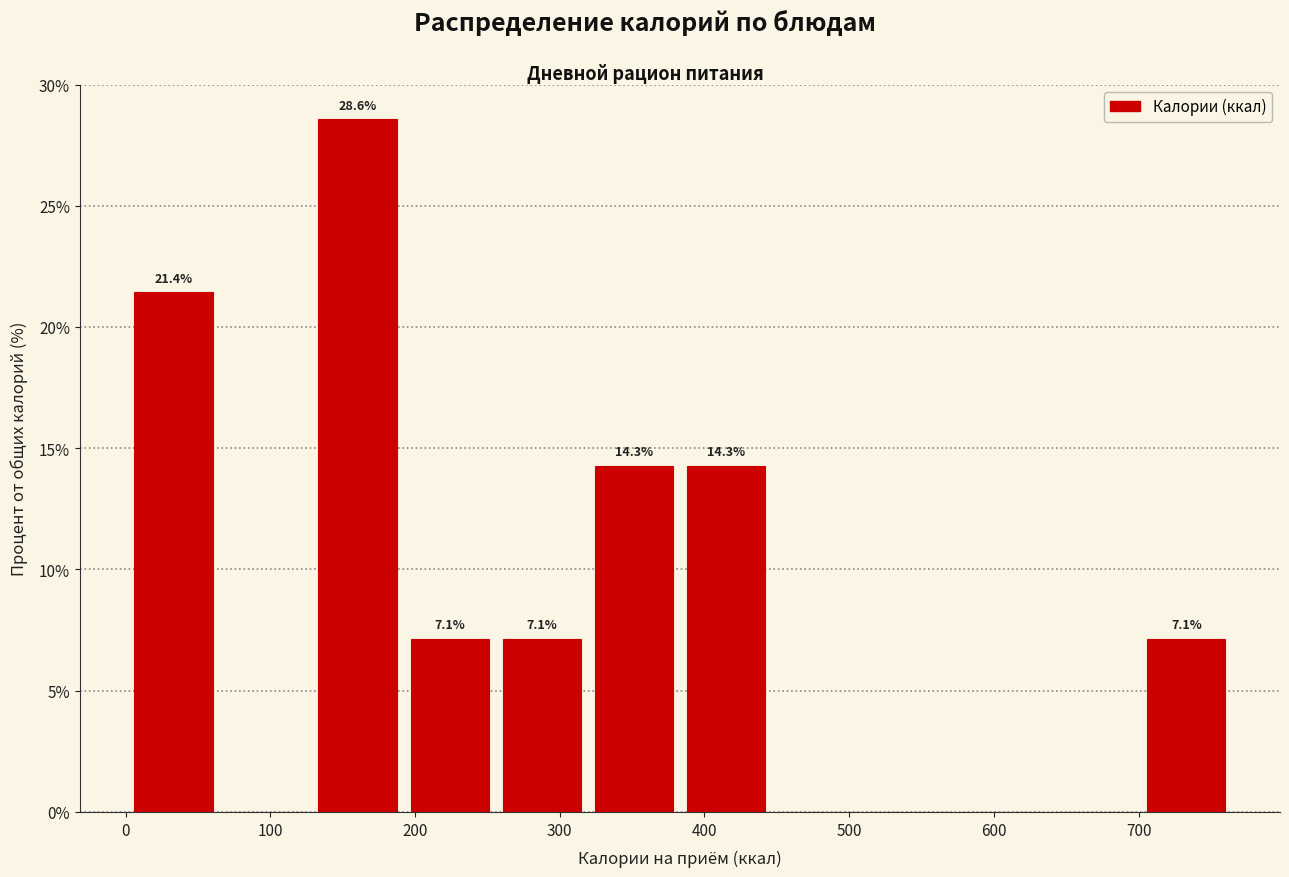

Over which range of the x-axis is the bar tallest?

130 to 200